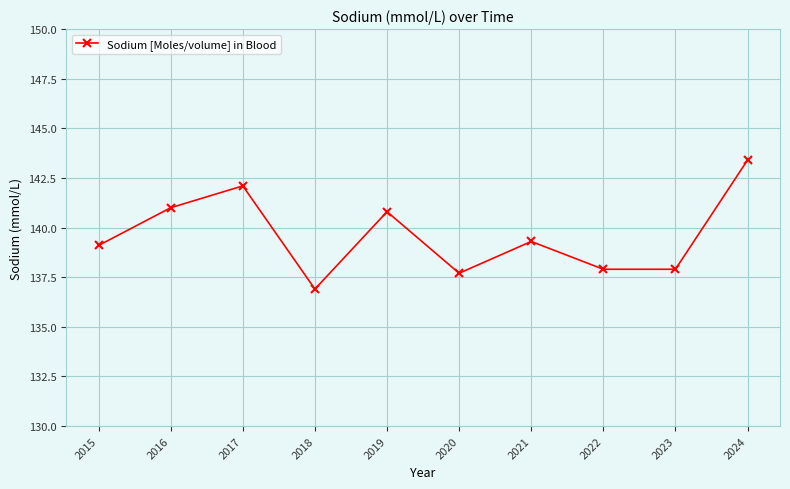

True or false: the data shows 36.1 at 2019.

False